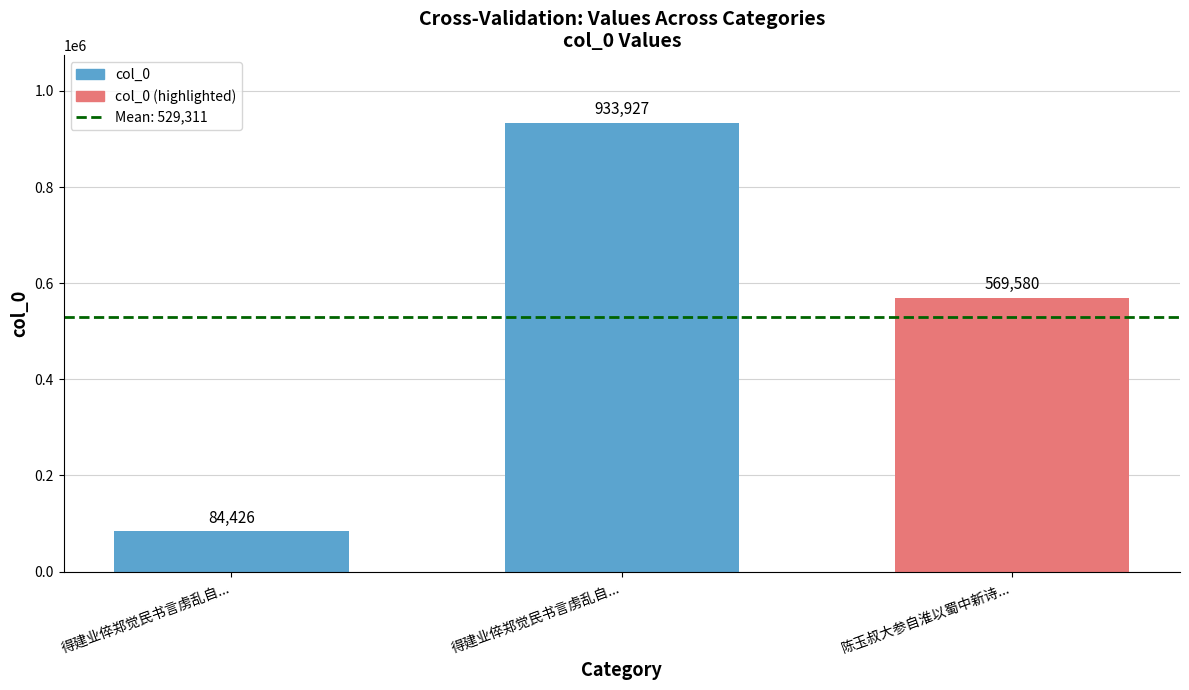

What is the value of the 3rd bar from the left?

569580